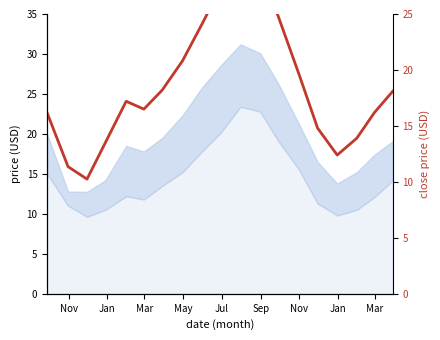

What is the value of the 10th point from the left?

27.3